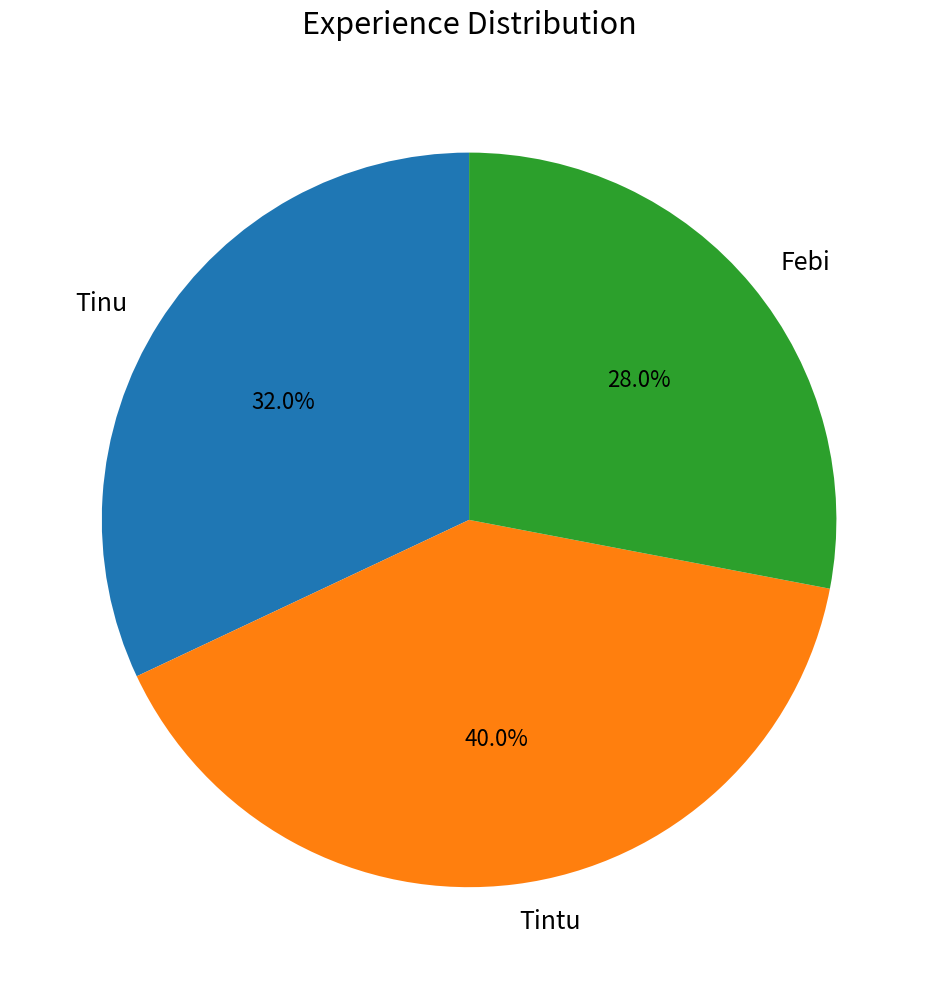

What portion of the pie excludes Tinu?

68.0%